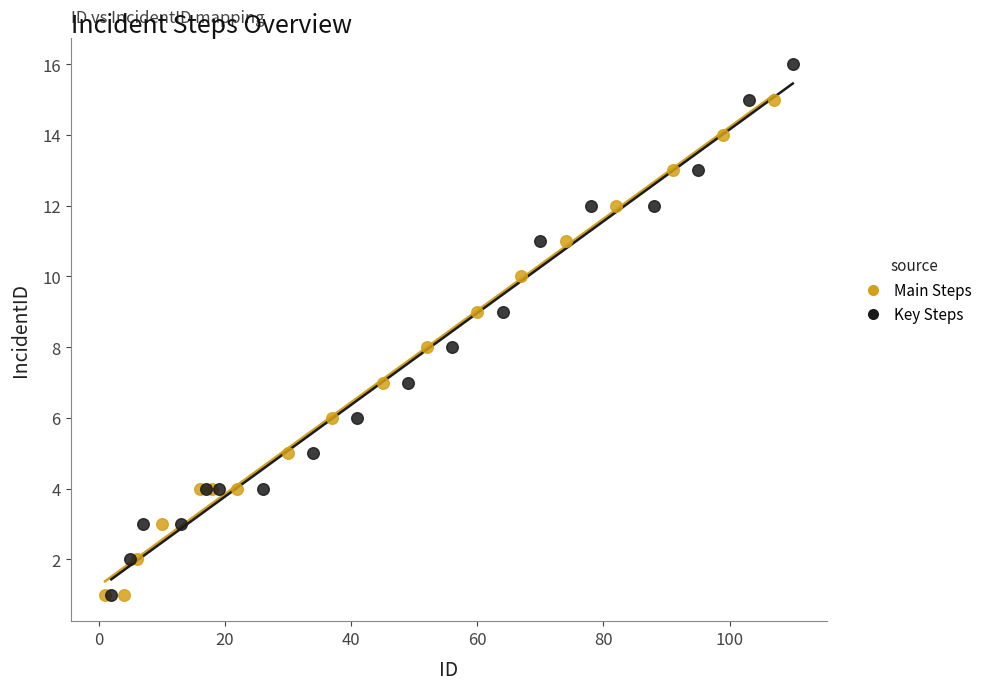

Which series contains the highest Y value?

Key Steps